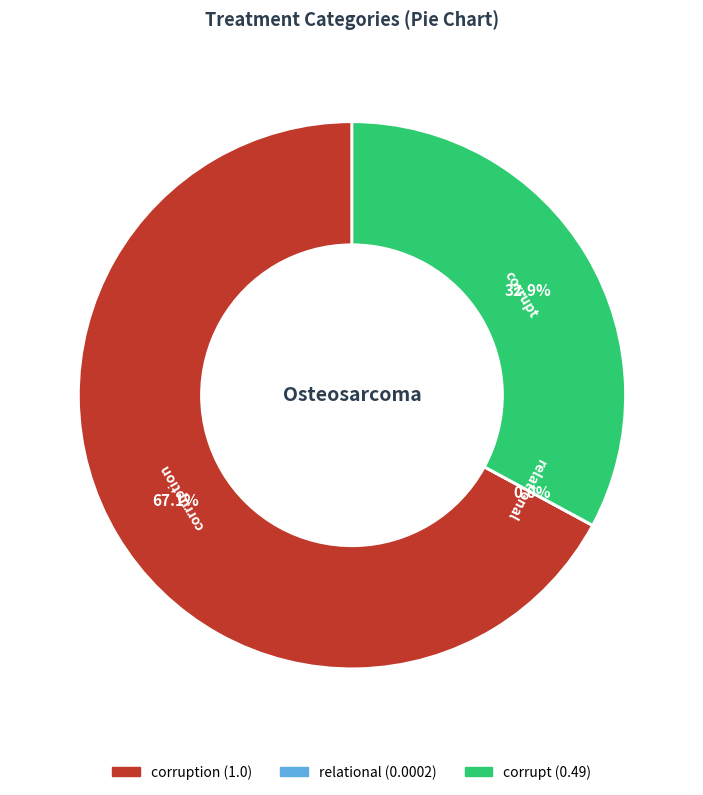

Is there a majority slice in this chart?

Yes